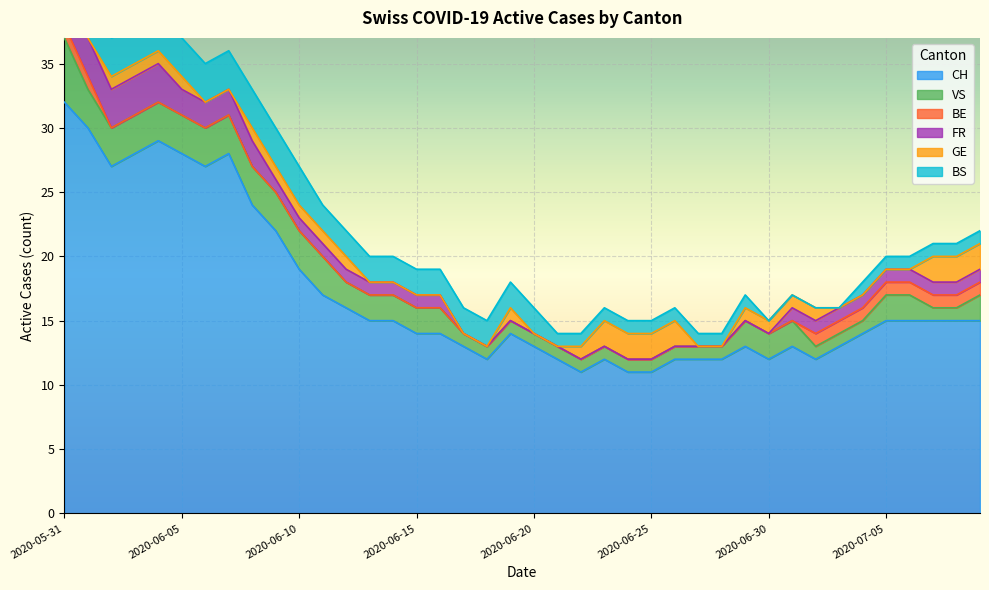

How many lines are shown in the chart?

6